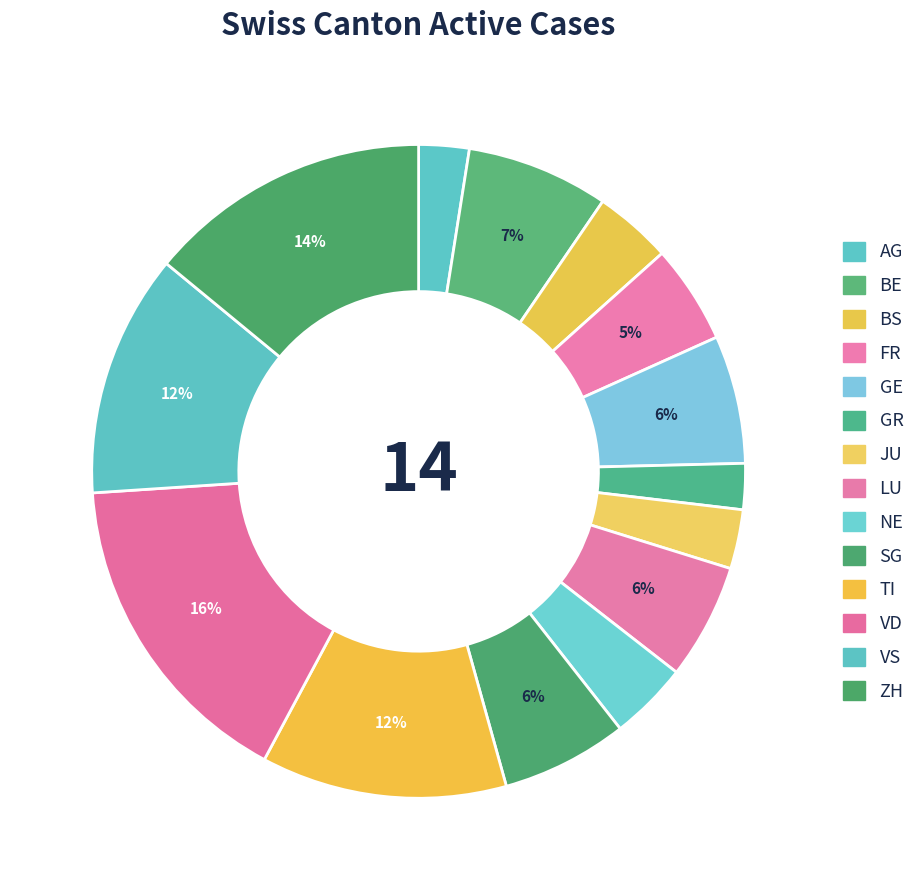

Rank the categories by value from lowest to highest.

GR, AG, JU, BS, NE, FR, LU, SG, GE, BE, VS, TI, ZH, VD